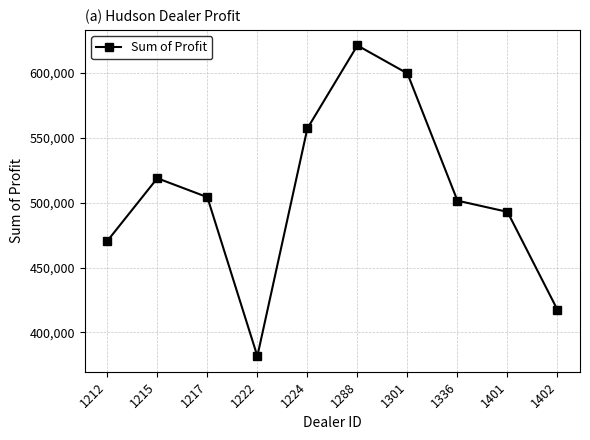

Which has a higher value, 1215 or 1222?

1215